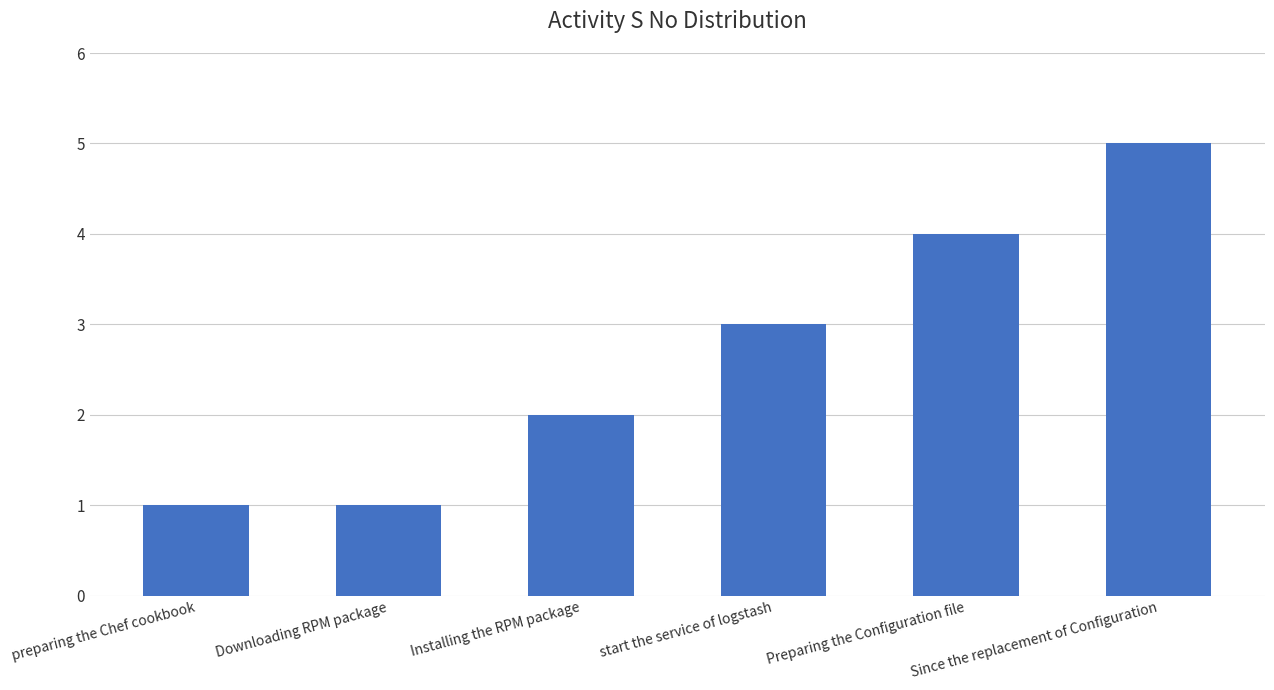

Is it true that the value at start the service of logstash is 1?

False